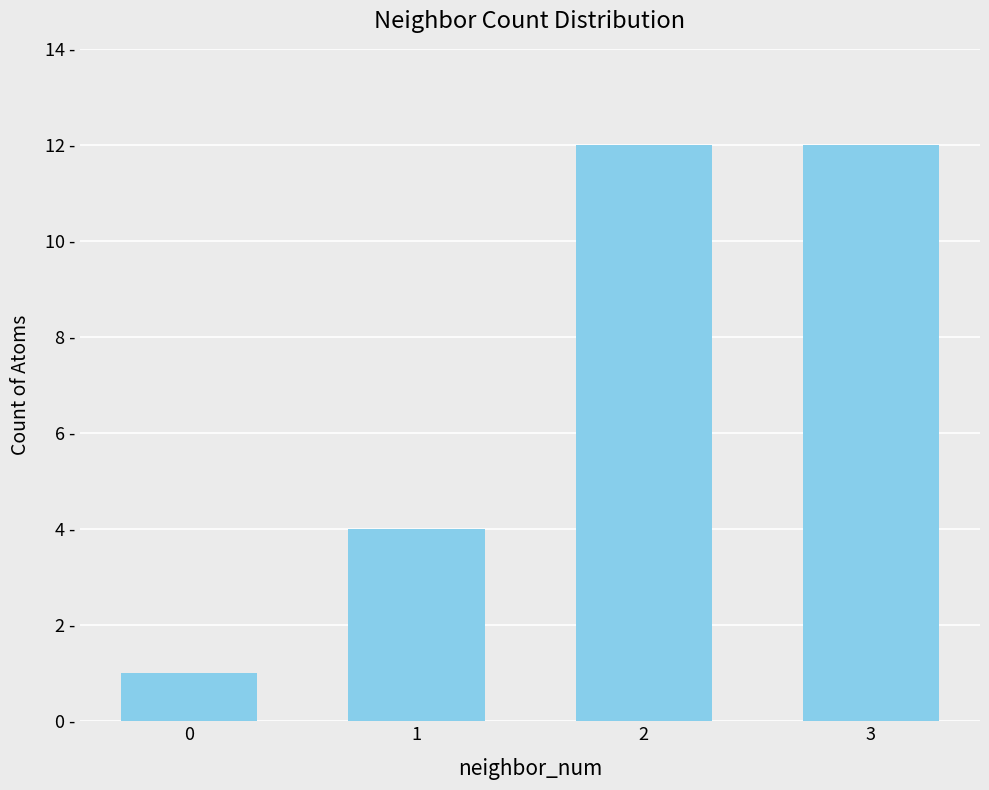

Reading left to right, extract all data points from this chart.

0=1	1=4	2=12	3=12